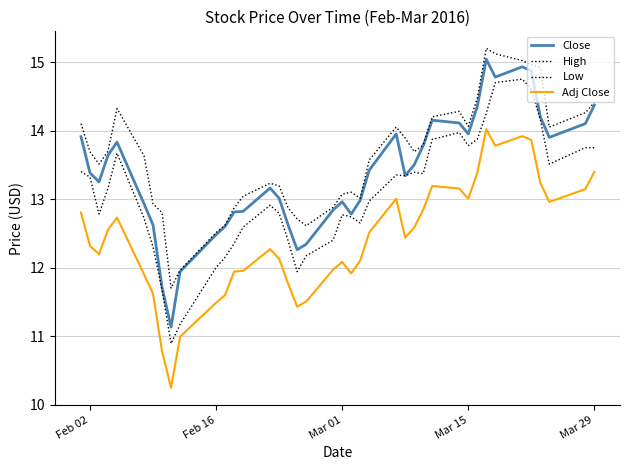

What is the label of the 40th point from the right?

Feb 02